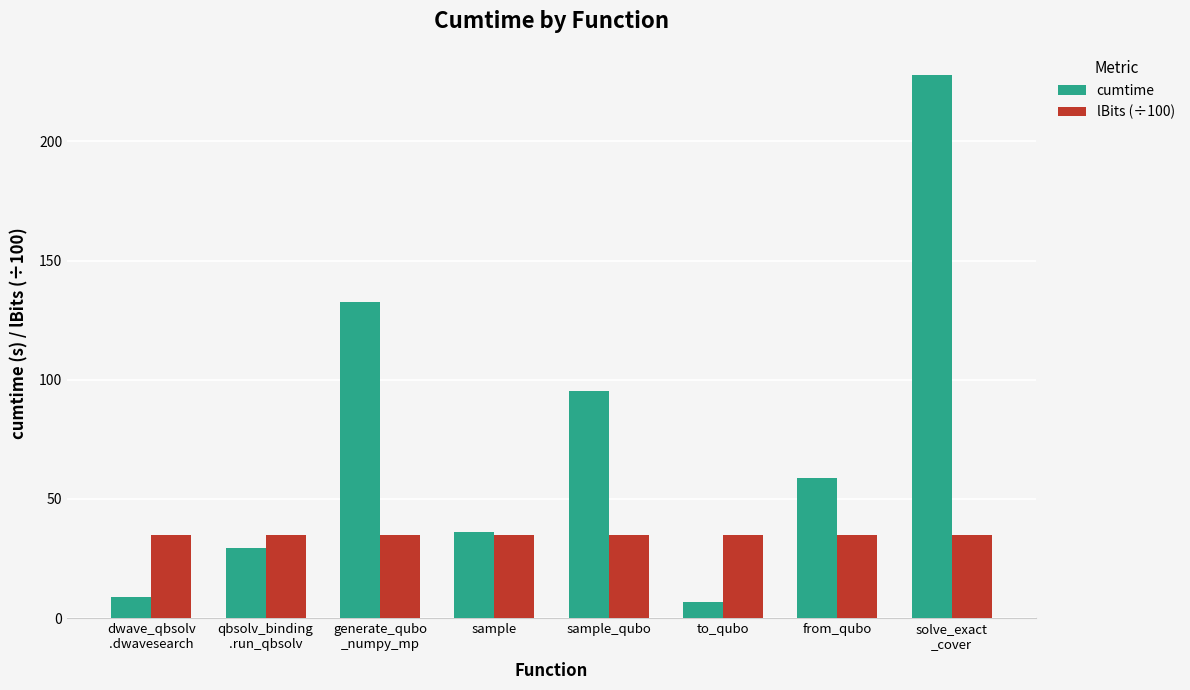

Which series has the largest range (max minus min)?

cumtime